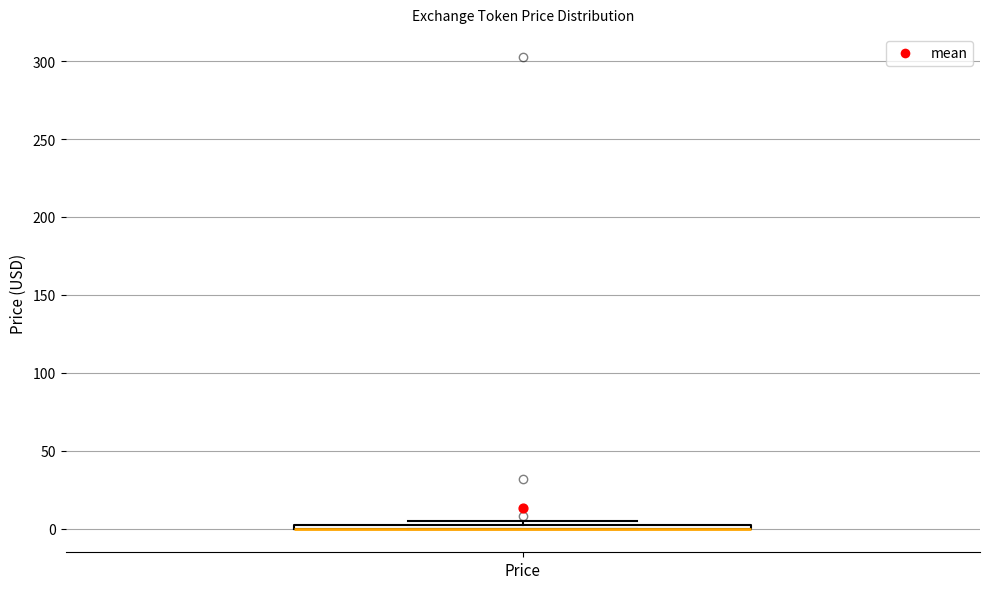

Where is the upper edge of the box for Price on the y-axis? The values are not printed on the chart, so give them approximately, as read against the axis.

5